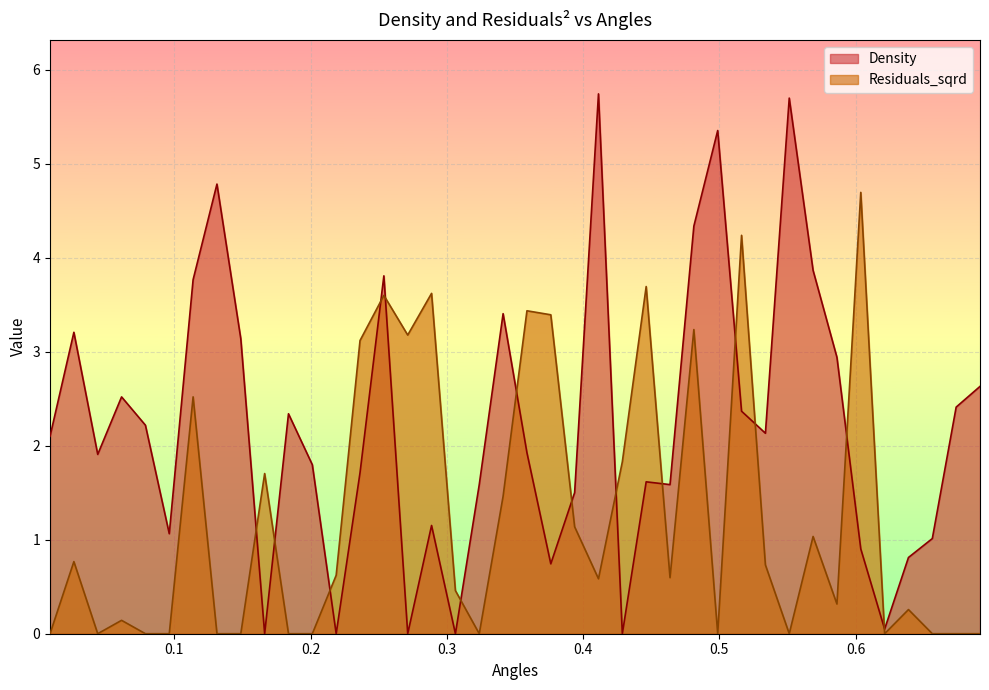

Which series has the widest spread of values?

Density